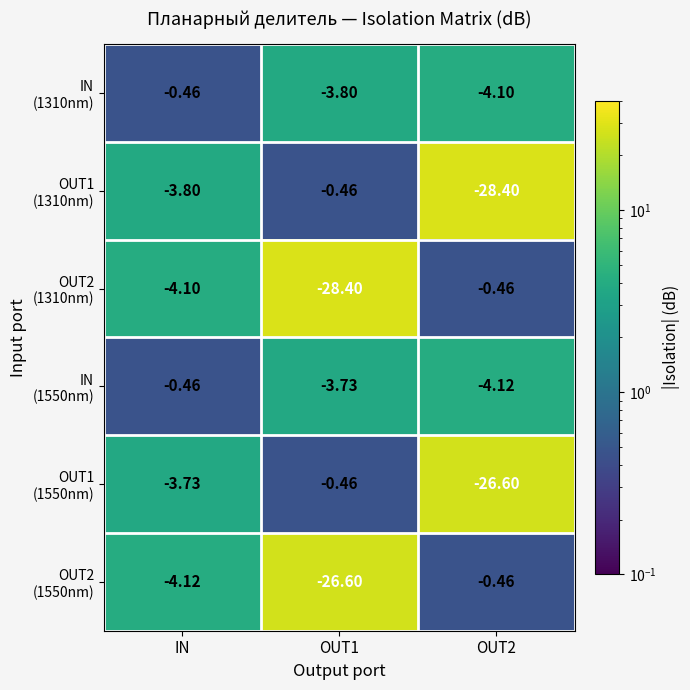

Count the number of data series in this chart.

6